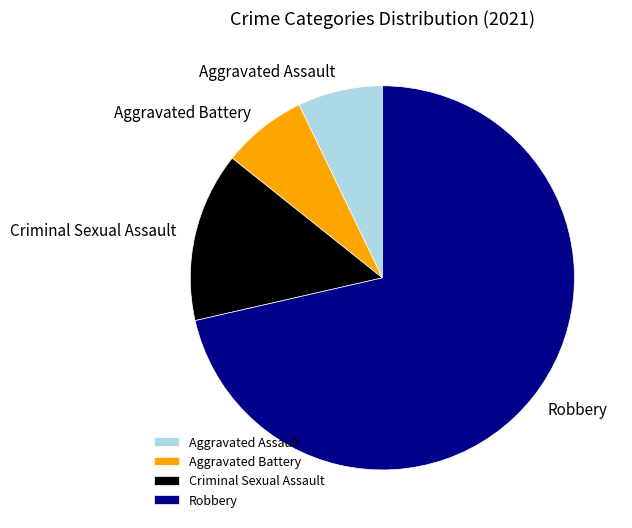

How many segments does this pie chart have?

4